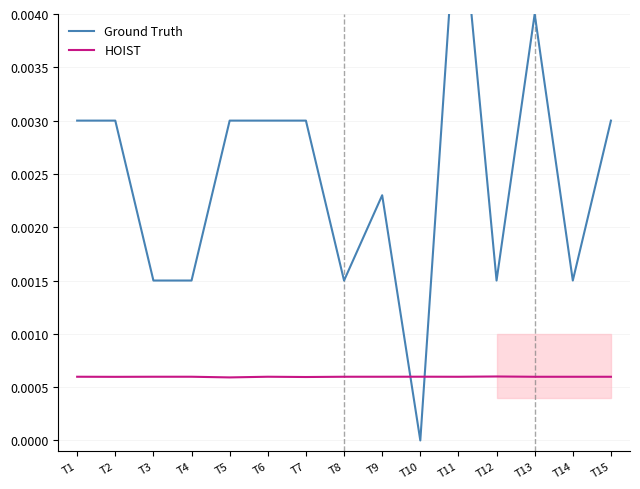

What are all the series names shown in the legend?

Ground Truth, HOIST